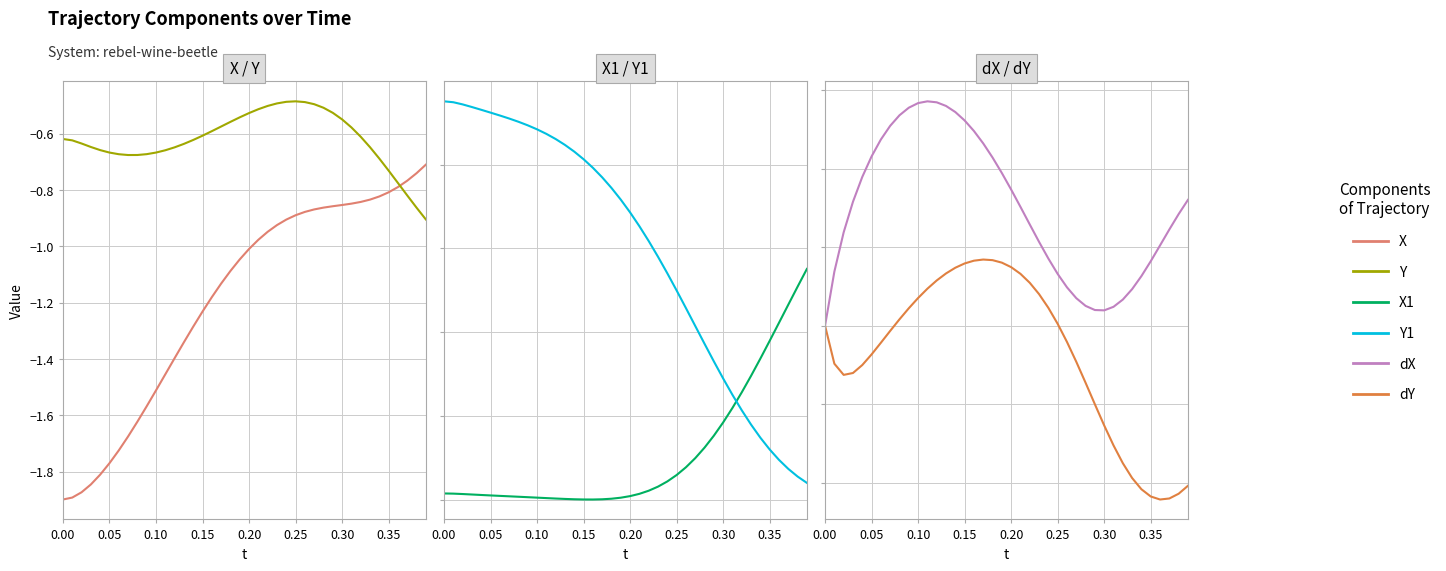

How many times do dY and X1 cross each other?

1